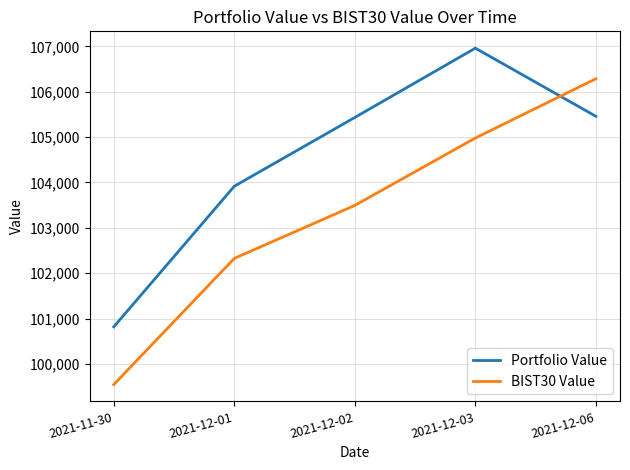

Rank the series by their maximum value, from lowest to highest.

BIST30 Value, Portfolio Value